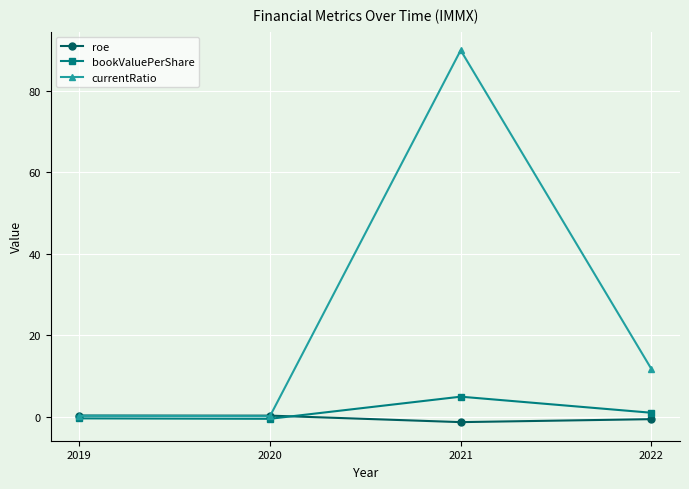

What are all the series names shown in the legend?

roe, bookValuePerShare, currentRatio